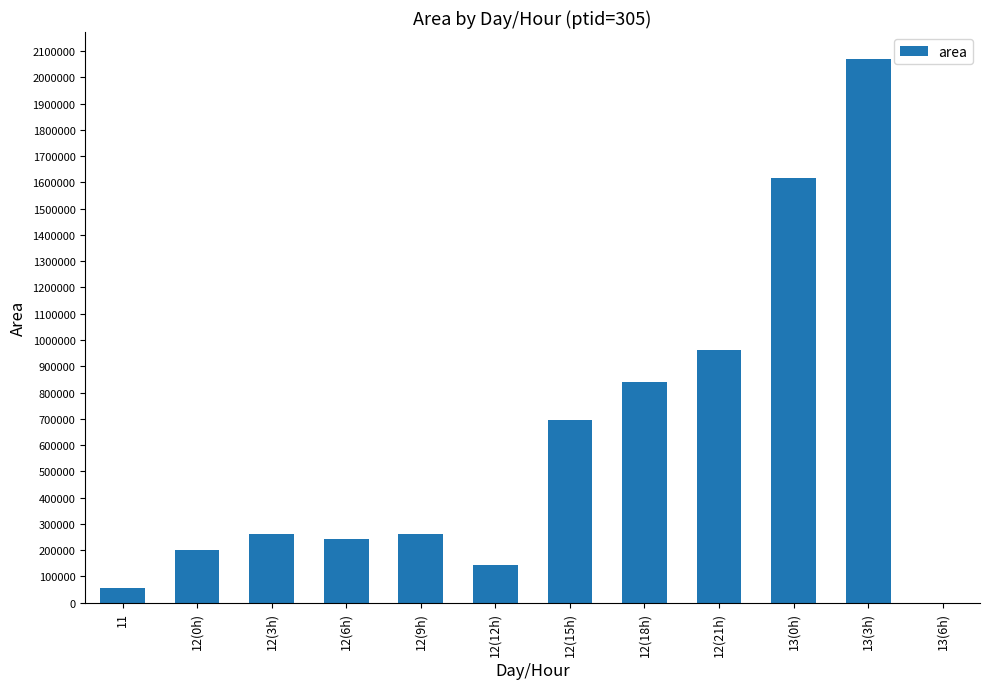

How many values are above zero?

11